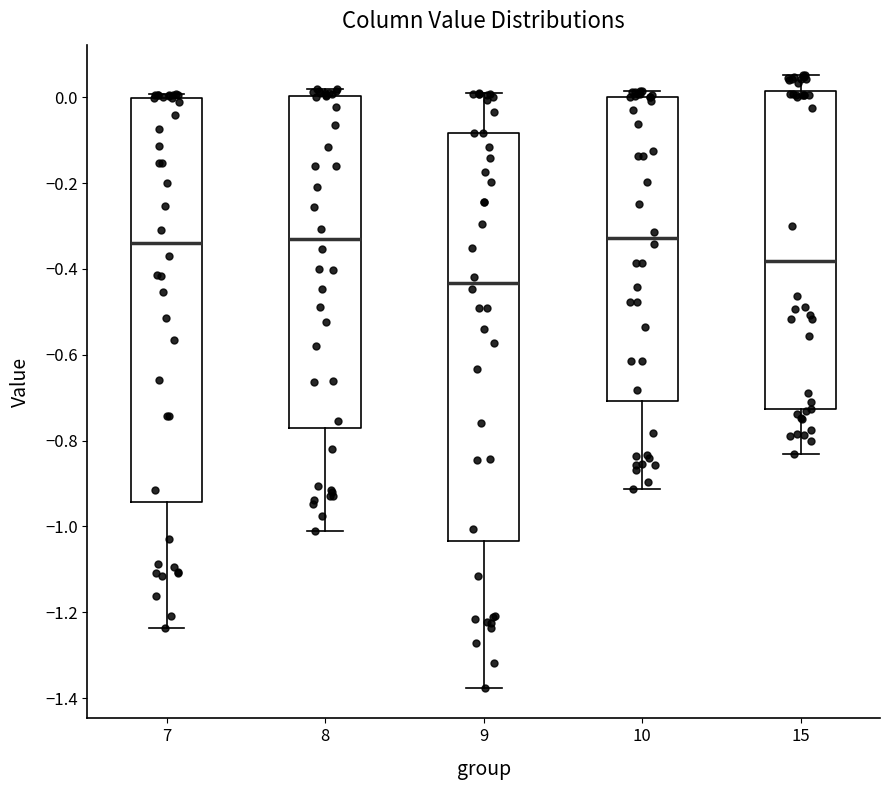

Reading left to right, transcribe this box plot: for each box, give where its median line is, the range the box spans, and where its two whiskers end, as read against the y-axis. The values are not printed on the chart, so give them approximately, as read against the axis.

7: median -0.34, box -0.94 to 0.00, whiskers -1.24 to 0.00 (just above the box's upper edge)
8: median -0.32, box -0.78 to 0.00, whiskers -1.02 to 0.02
9: median -0.44, box -1.04 to -0.08, whiskers -1.38 to 0.00
10: median -0.32, box -0.70 to 0.00, whiskers -0.92 to 0.02
15: median -0.38, box -0.72 to 0.02, whiskers -0.84 to 0.06